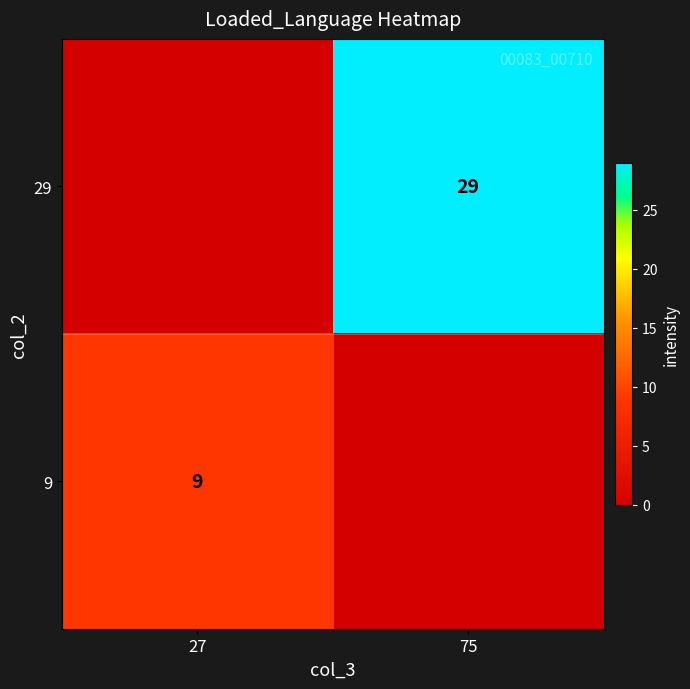

The 29 series shows 44 at 75. True or false?

False